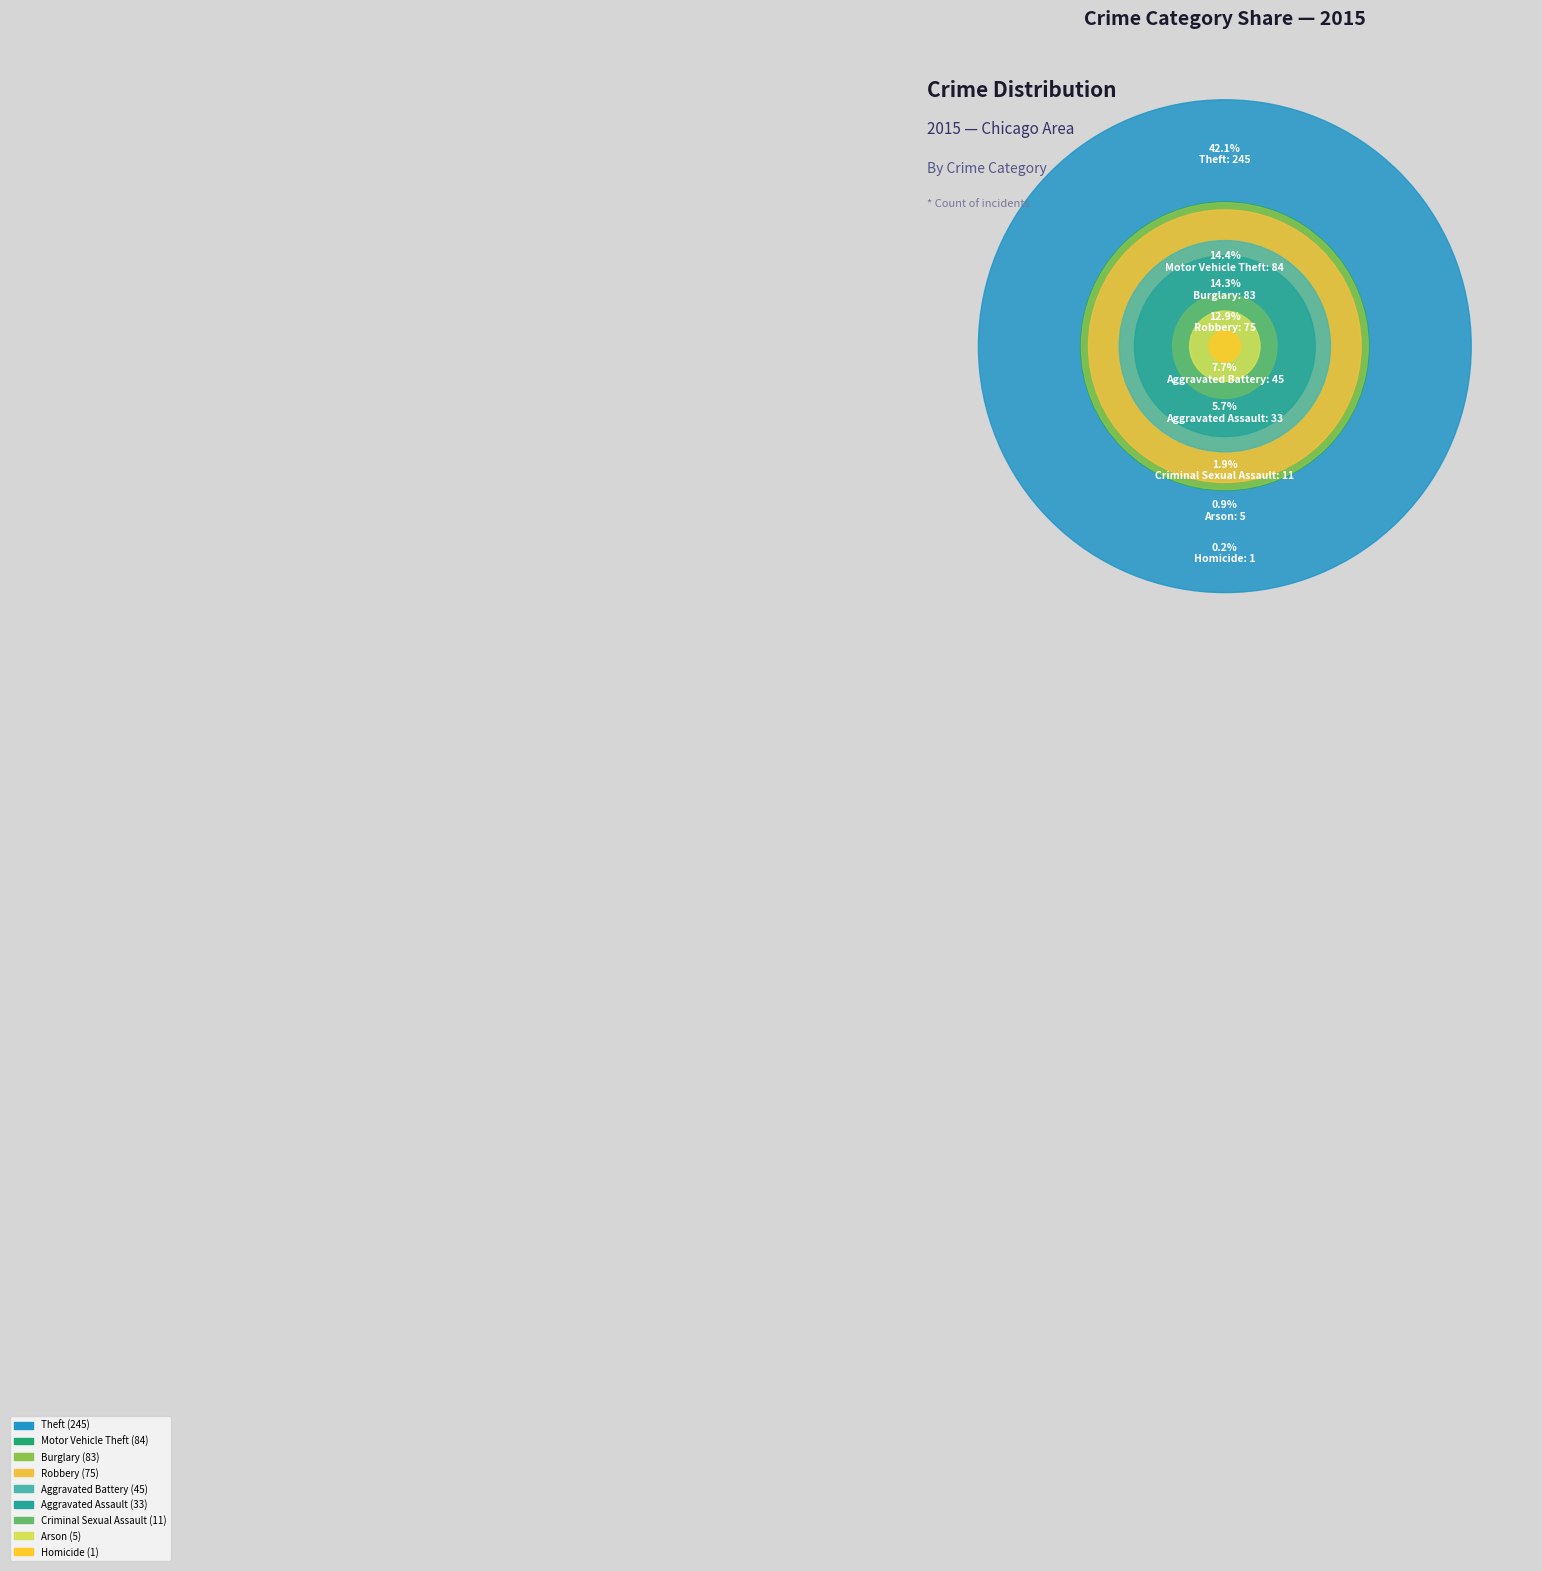

To the nearest percent, what portion does Arson represent?

1%